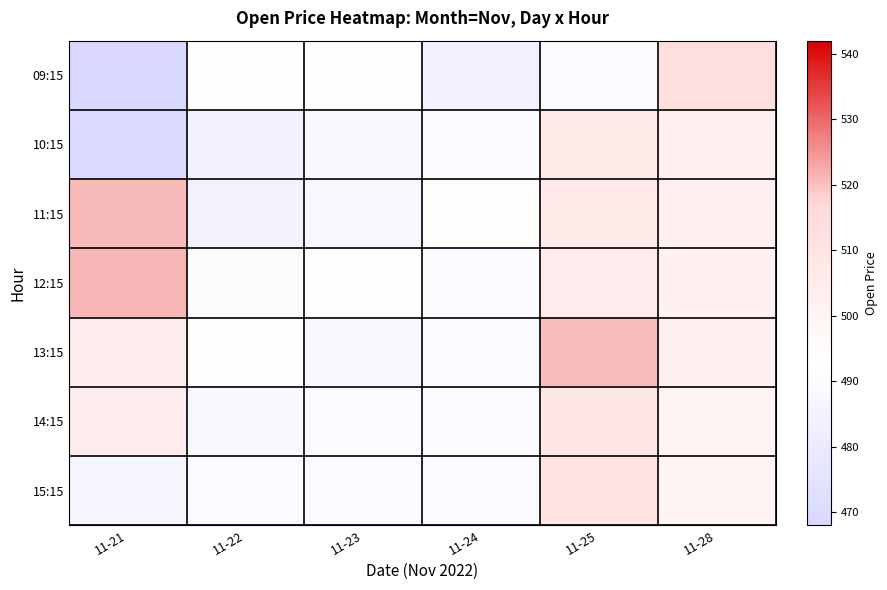

Reading left to right, list all the values displayed in this chart.

09:15: 11-21=468.8	11-22=493.9	11-23=492.2	11-24=484.2	11-25=490.6	11-28=513.8
10:15: 11-21=469.5	11-22=484.1	11-23=488.9	11-24=490.0	11-25=505.7	11-28=502.9
11:15: 11-21=520.8	11-22=484.6	11-23=488.0	11-24=494.4	11-25=505.9	11-28=502.6
12:15: 11-21=521.4	11-22=491.2	11-23=493.1	11-24=490.4	11-25=505.0	11-28=501.0
13:15: 11-21=503.8	11-22=492.4	11-23=488.6	11-24=490.0	11-25=520.4	11-28=501.1
14:15: 11-21=503.8	11-22=488.3	11-23=490.0	11-24=489.5	11-25=507.8	11-28=499.4
15:15: 11-21=487.0	11-22=489.4	11-23=489.9	11-24=489.8	11-25=511.2	11-28=499.4